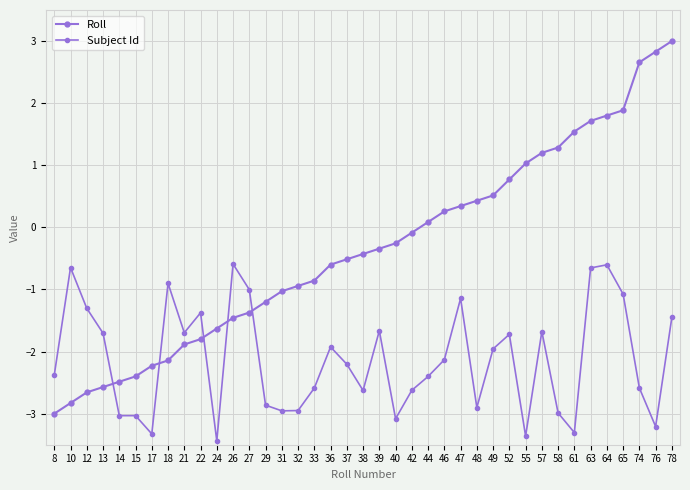

At how many categories does at least one series exceed 1?

10